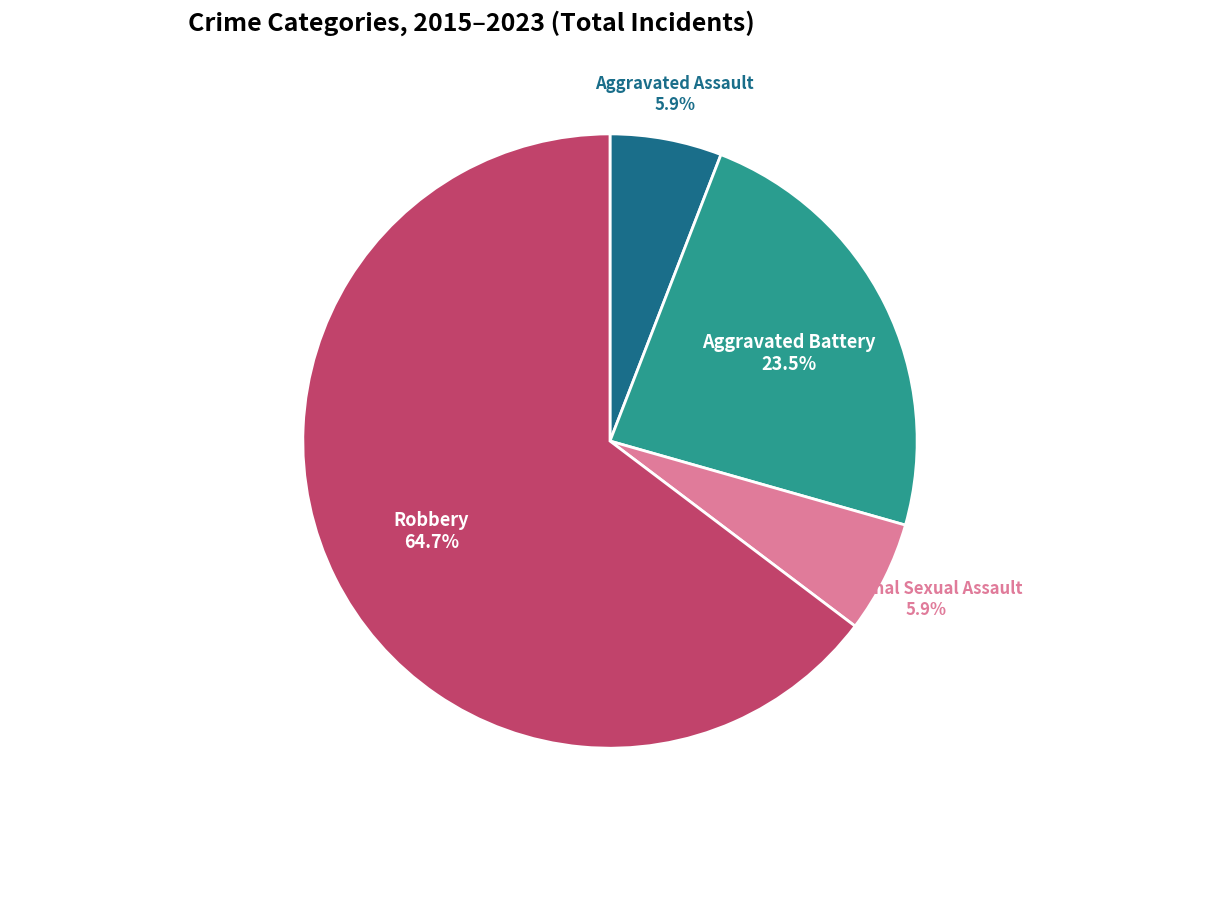

Is there a majority slice in this chart?

Yes